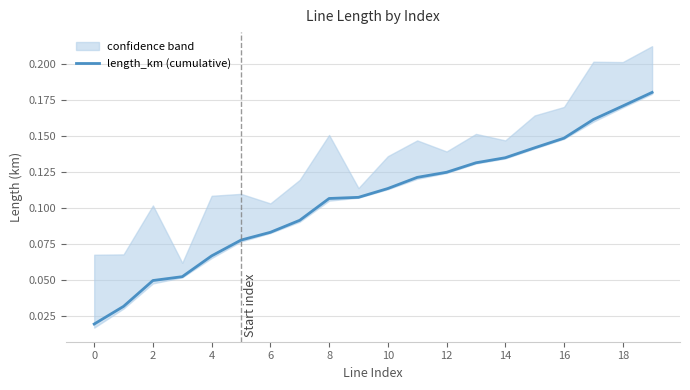

Between 4 and 16, which is larger?

16